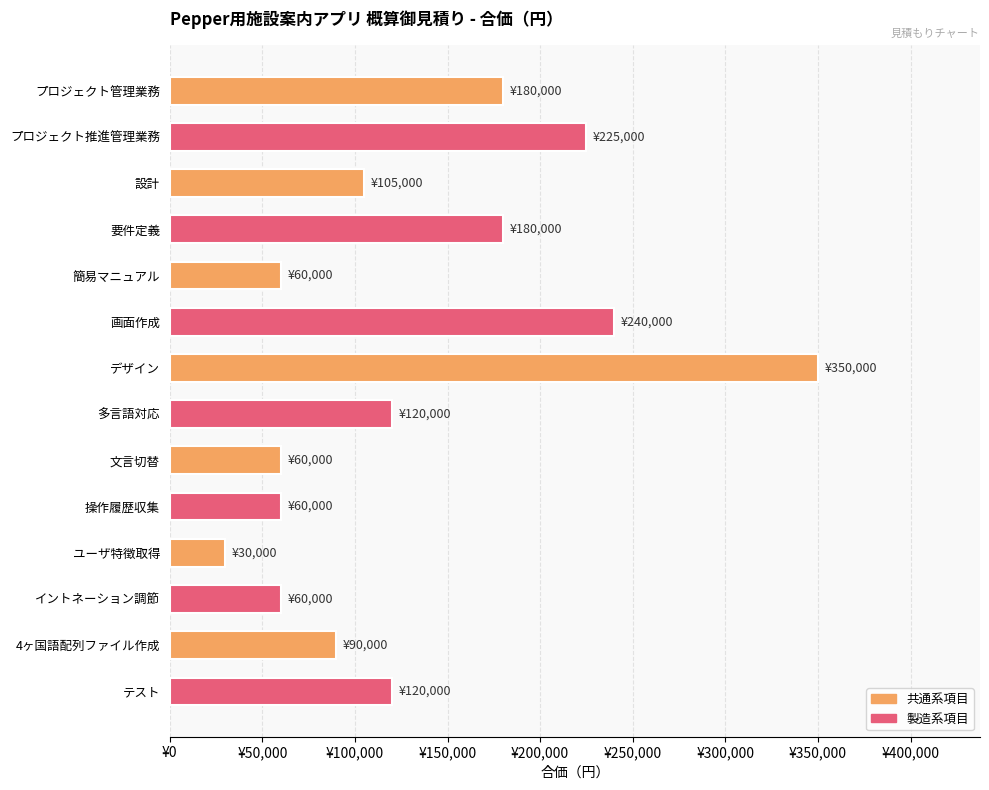

Are the bars horizontal?

Yes